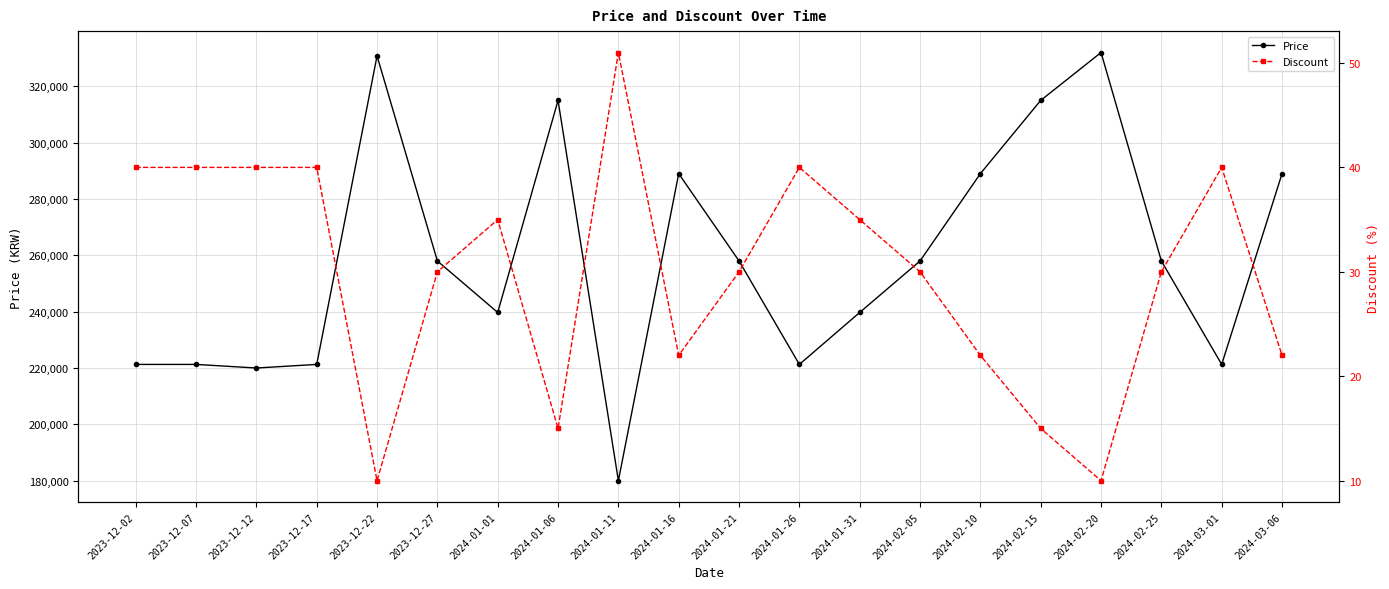

The value of Discount at 2024-02-05 is 30. True or false?

True